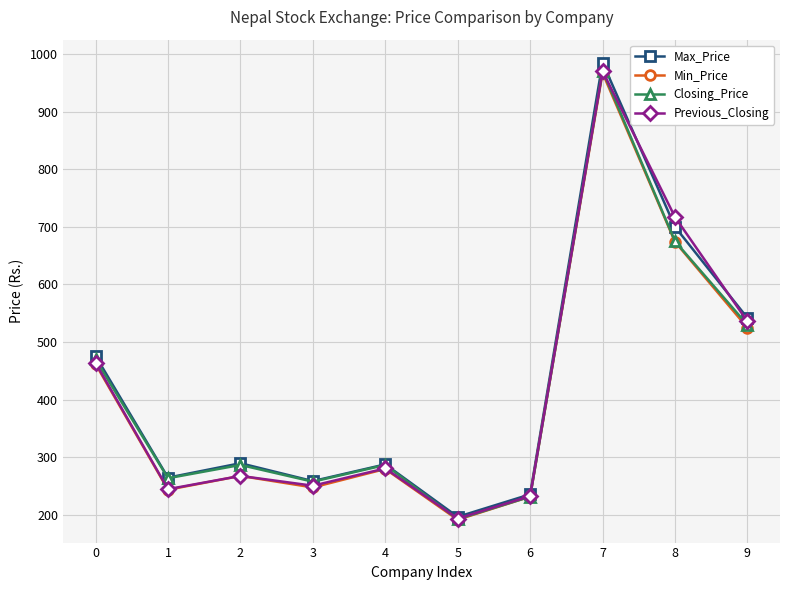

What are all the series names shown in the legend?

Max_Price, Min_Price, Closing_Price, Previous_Closing